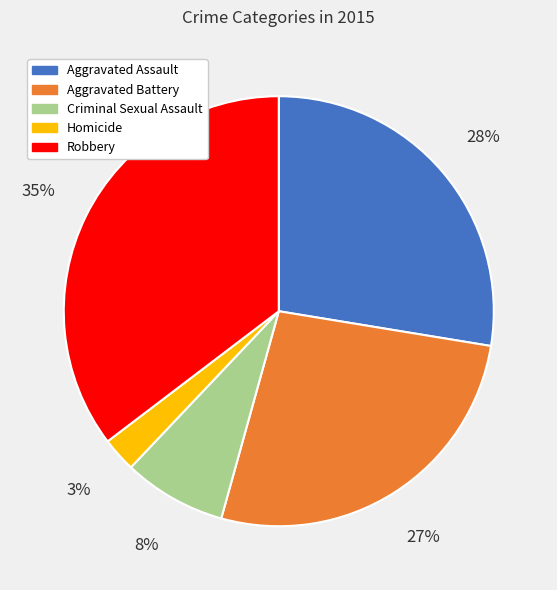

Which has a higher value, Criminal Sexual Assault or Robbery?

Robbery